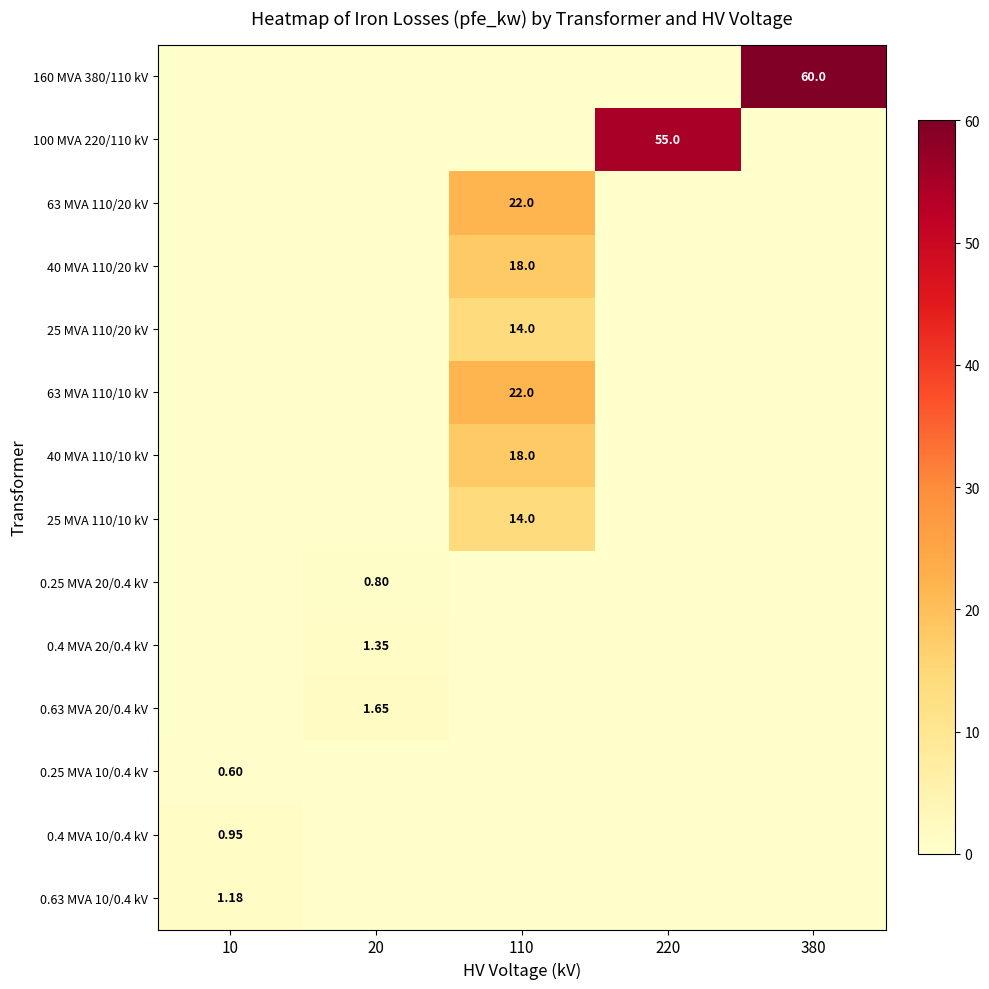

What is the average value of the 63 MVA 110/10 kV series?

4.4